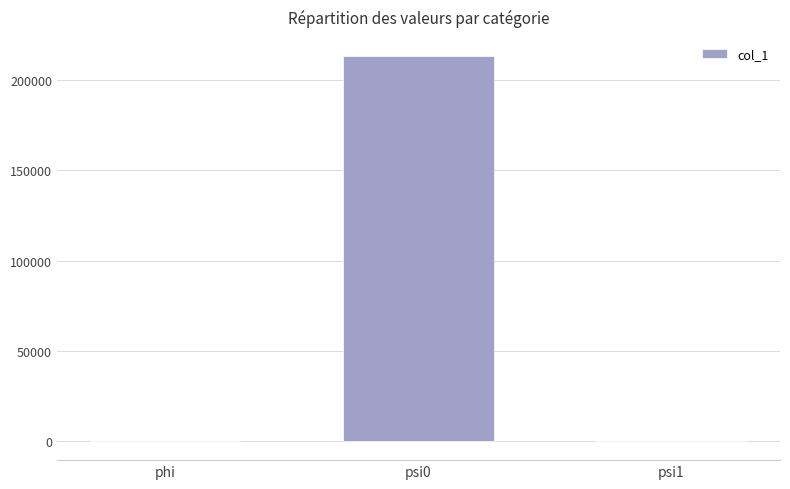

Are the bars horizontal?

No